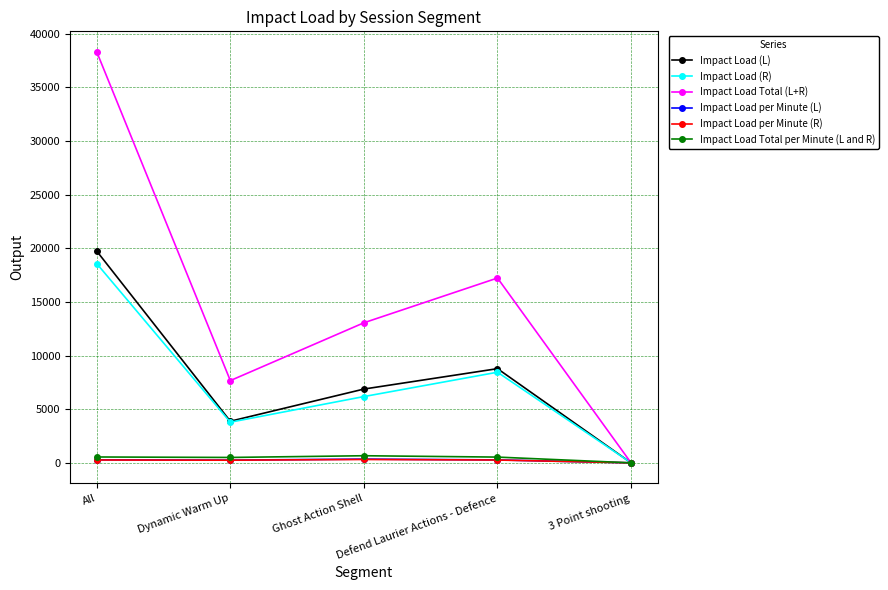

What is the value of the Impact Load (R) point at the 1st from the left?

18567.2